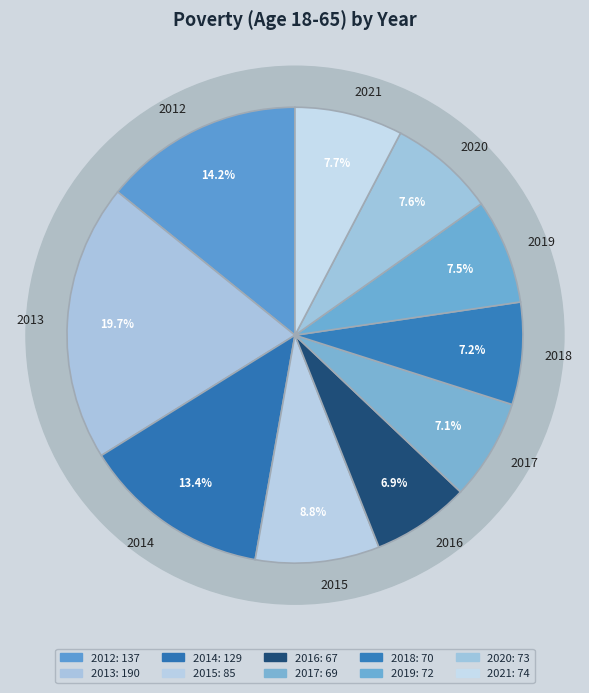

How much of the chart is everything except 2018?

92.8%